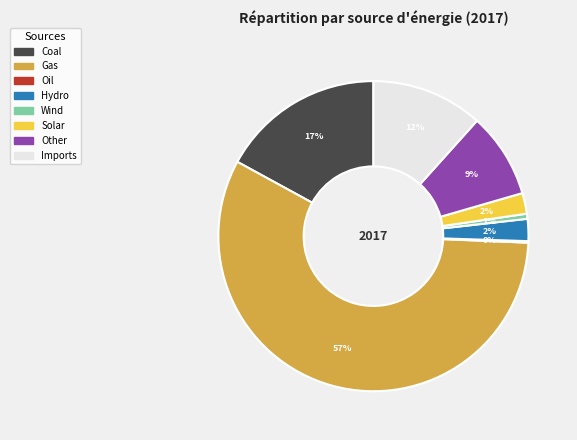

What percentage is the Solar slice, to the nearest percent?

2%